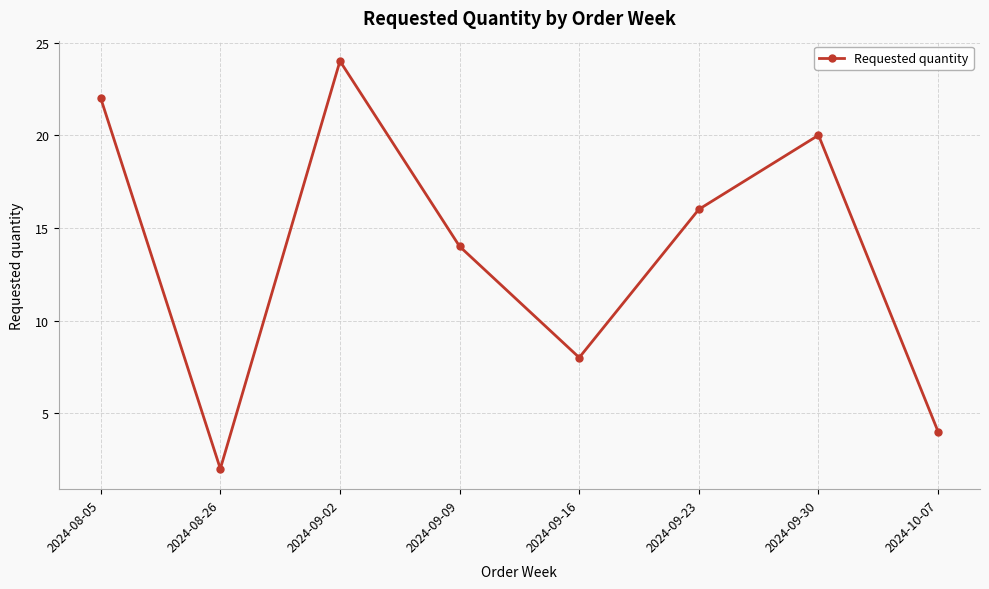

How many lines are shown in the chart?

1